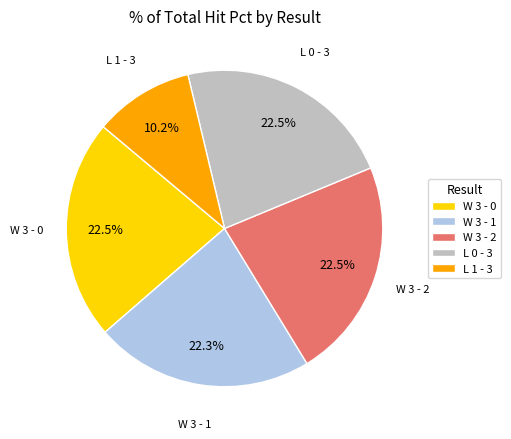

Which category has the smallest portion of the pie?

L 1 - 3